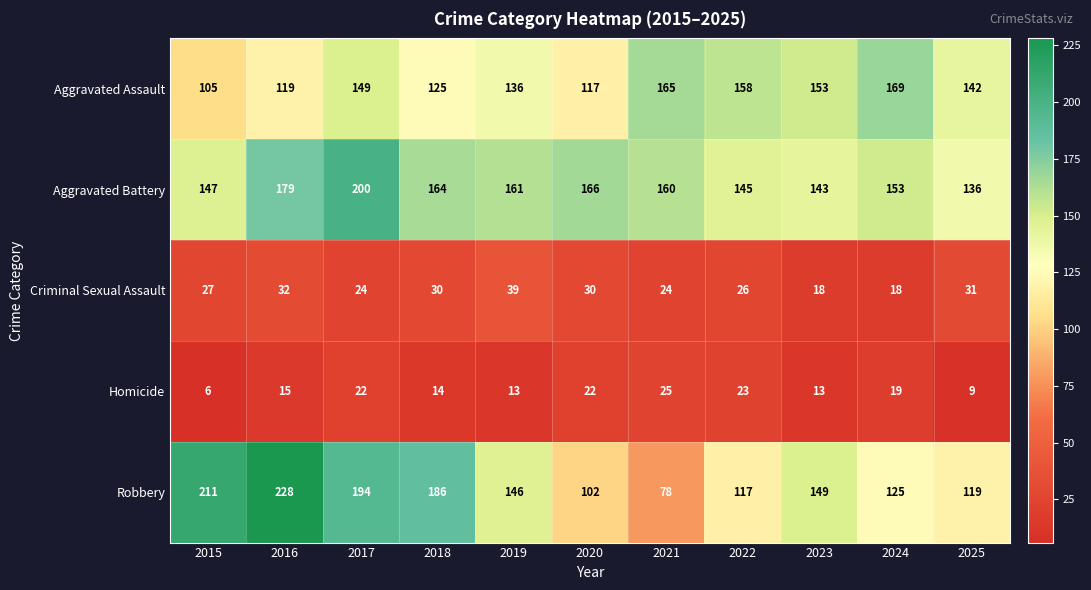

What is the highest value of the Robbery series?

228